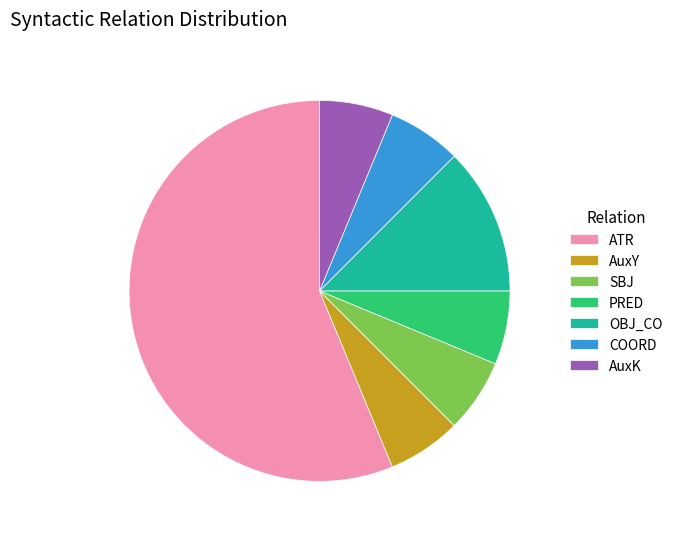

True or false: PRED accounts for 6% of the total.

True